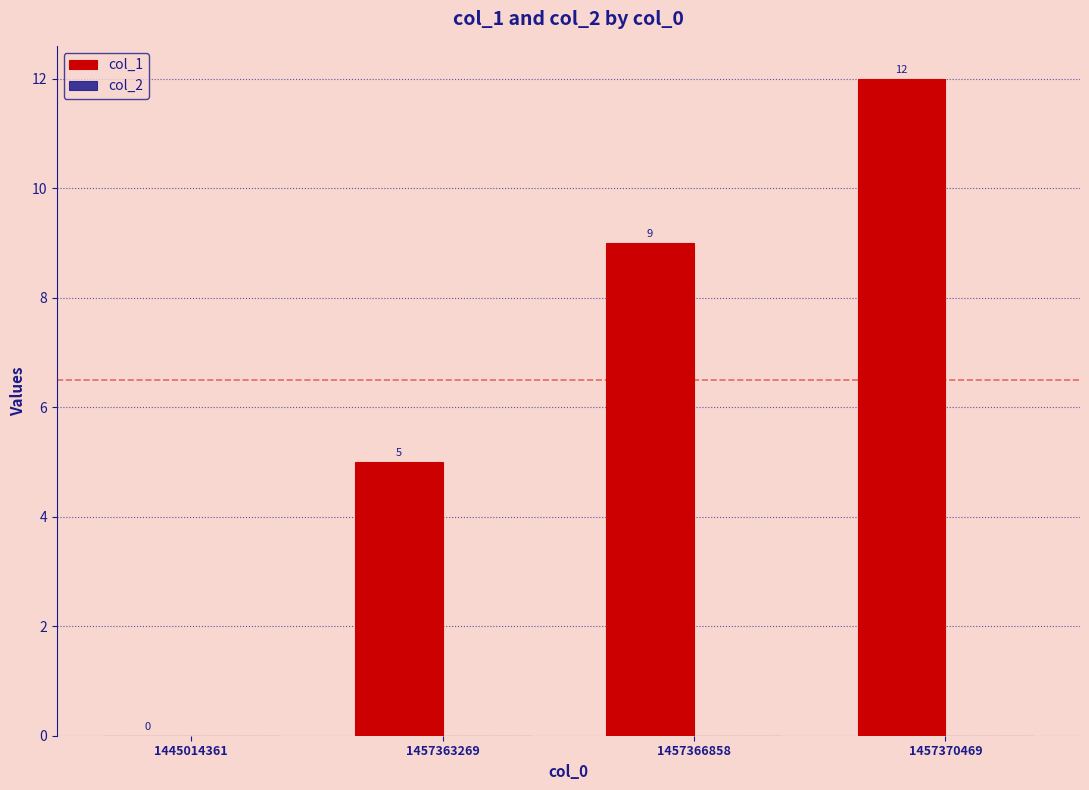

How many categories are shown in the chart?

4